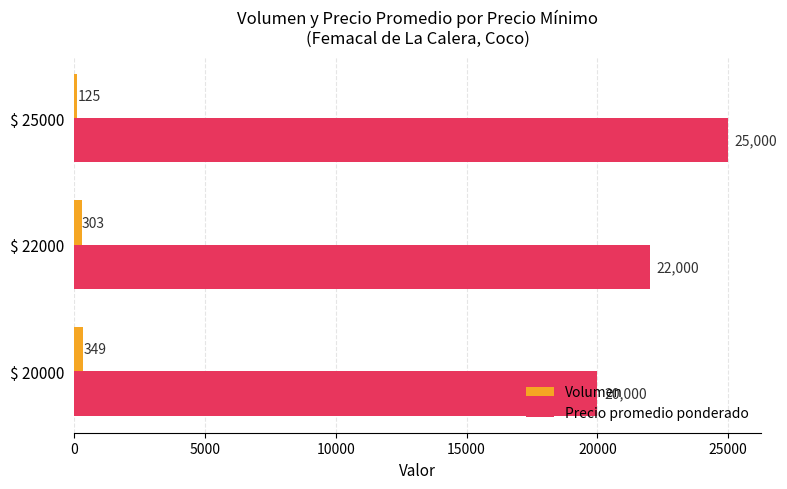

Where is Volumen nearest to the value 237?

$ 22000